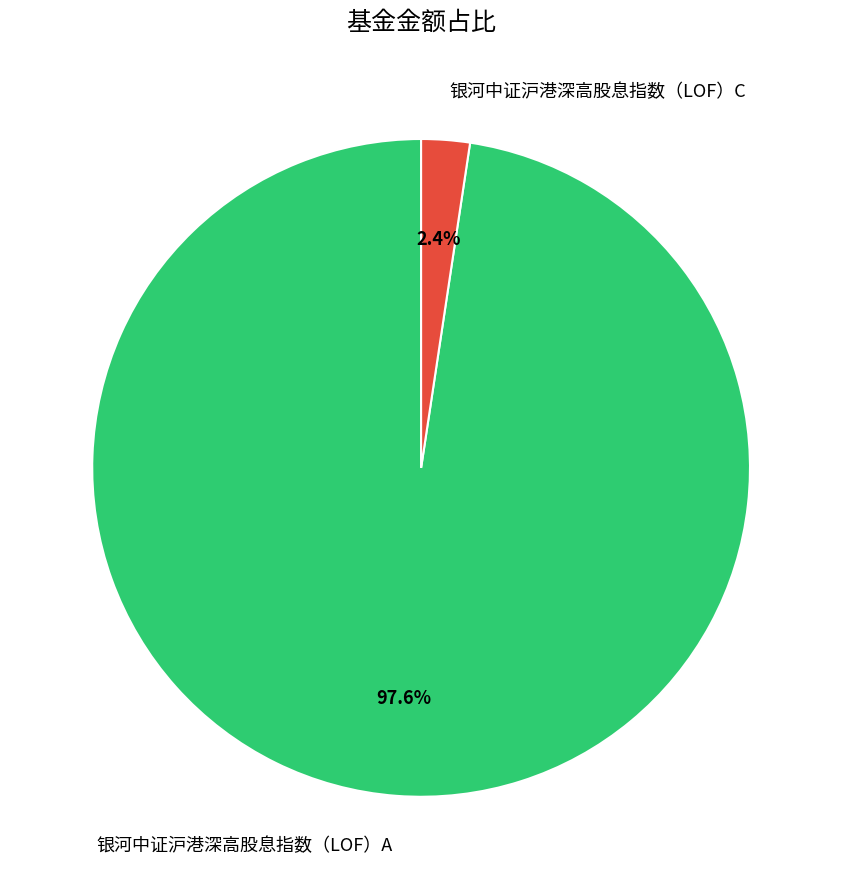

Does 银河中证沪港深高股息指数（LOF）C represent more than half of the total?

No